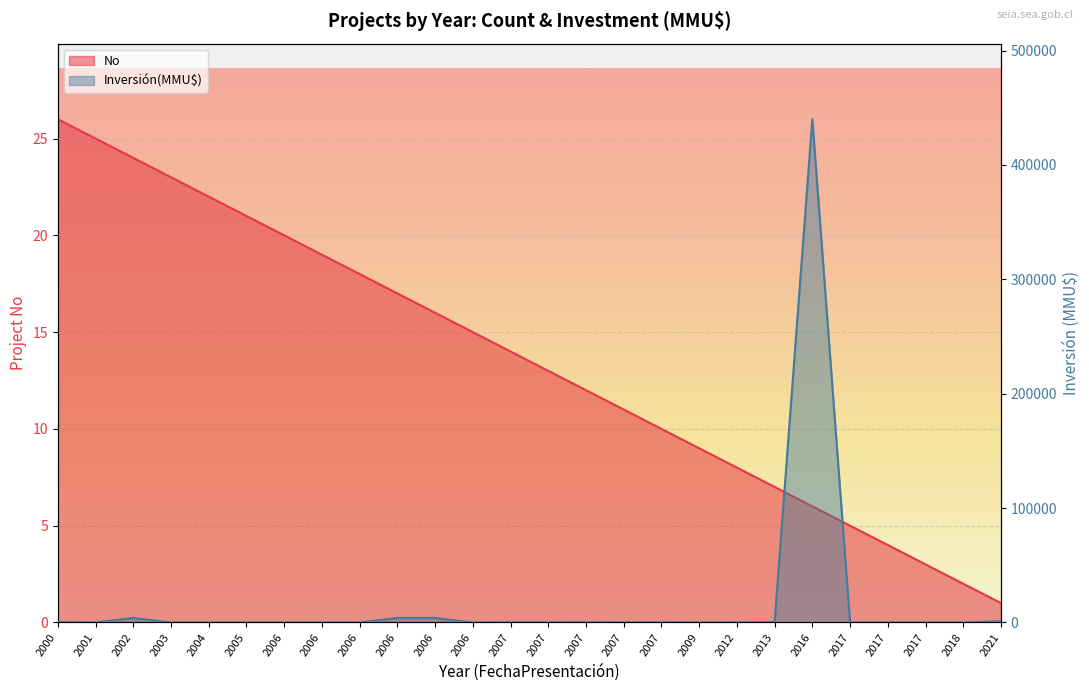

Reading left to right, list all the values displayed in this chart.

No: 26	25	24	23	22	21	20	19	18	17	16	15	14	13	12	11	10	9	8	7	6	5	4	3	2	1
Inversión(MMU$): 400	0	4000	0	0	0	0	72	72	4000	4000	0	200	200	300	10	234	22	100	469	440000	37	37	42	40	1050